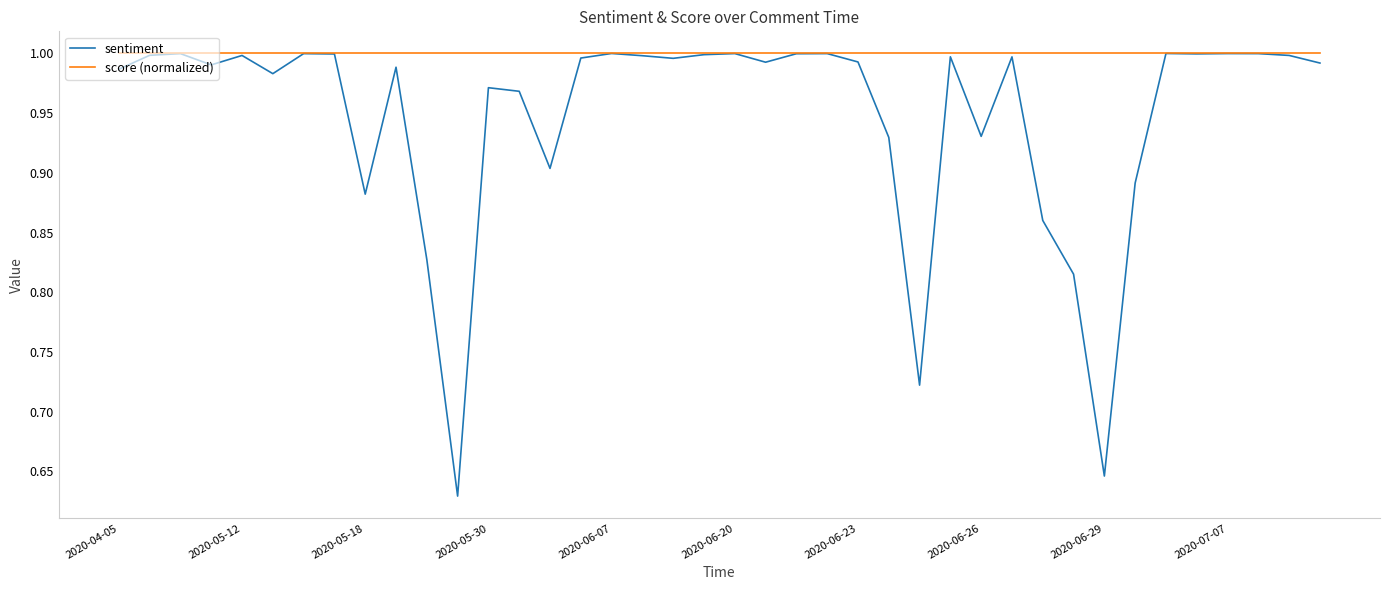

Which series has the largest total across all categories?

score (normalized)